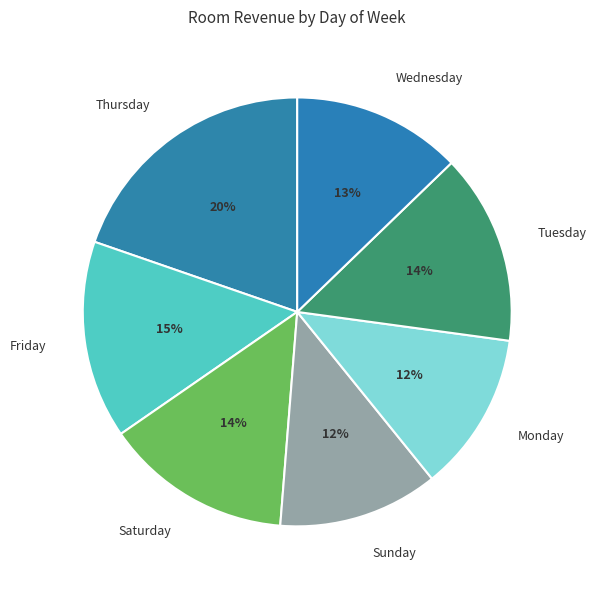

What percentage is the Friday slice, to the nearest percent?

15%